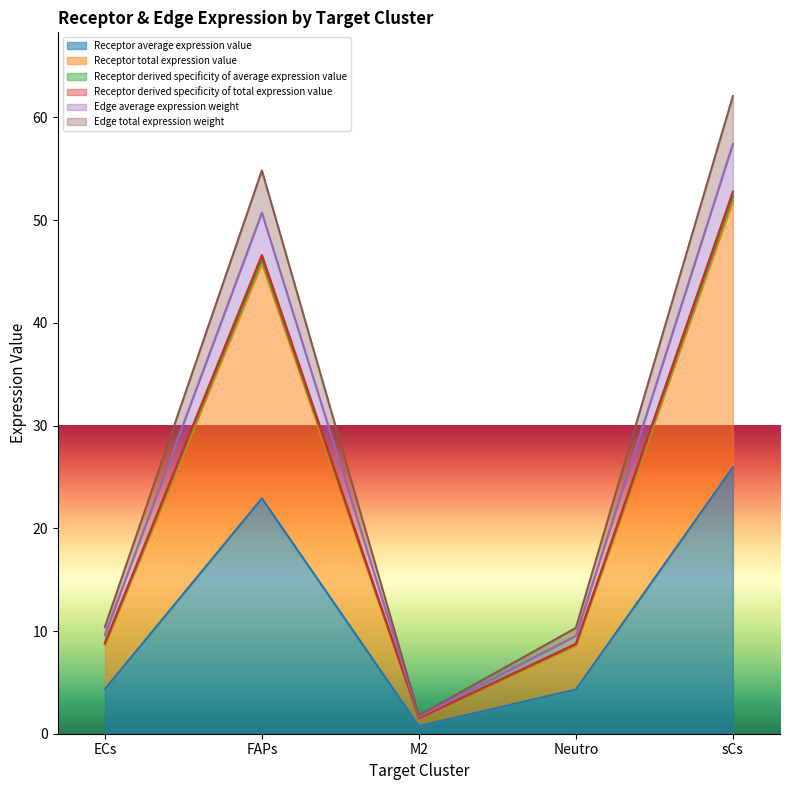

What is the difference between the highest and lowest values at FAPs?

31.9